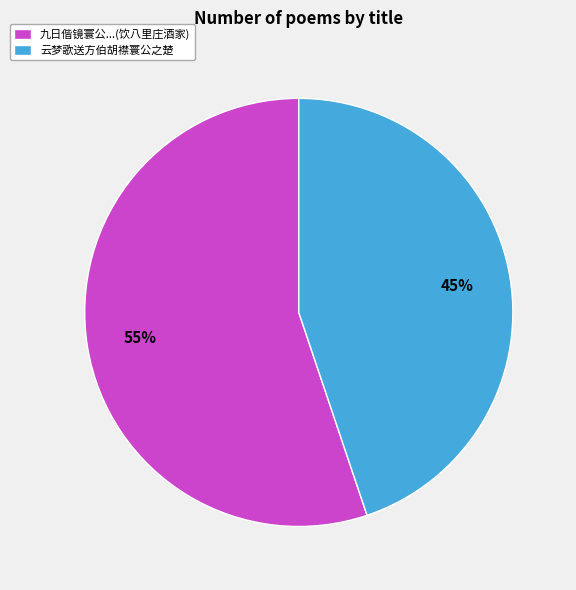

What is the majority slice?

九日偕镜寰公...(饮八里庄酒家)